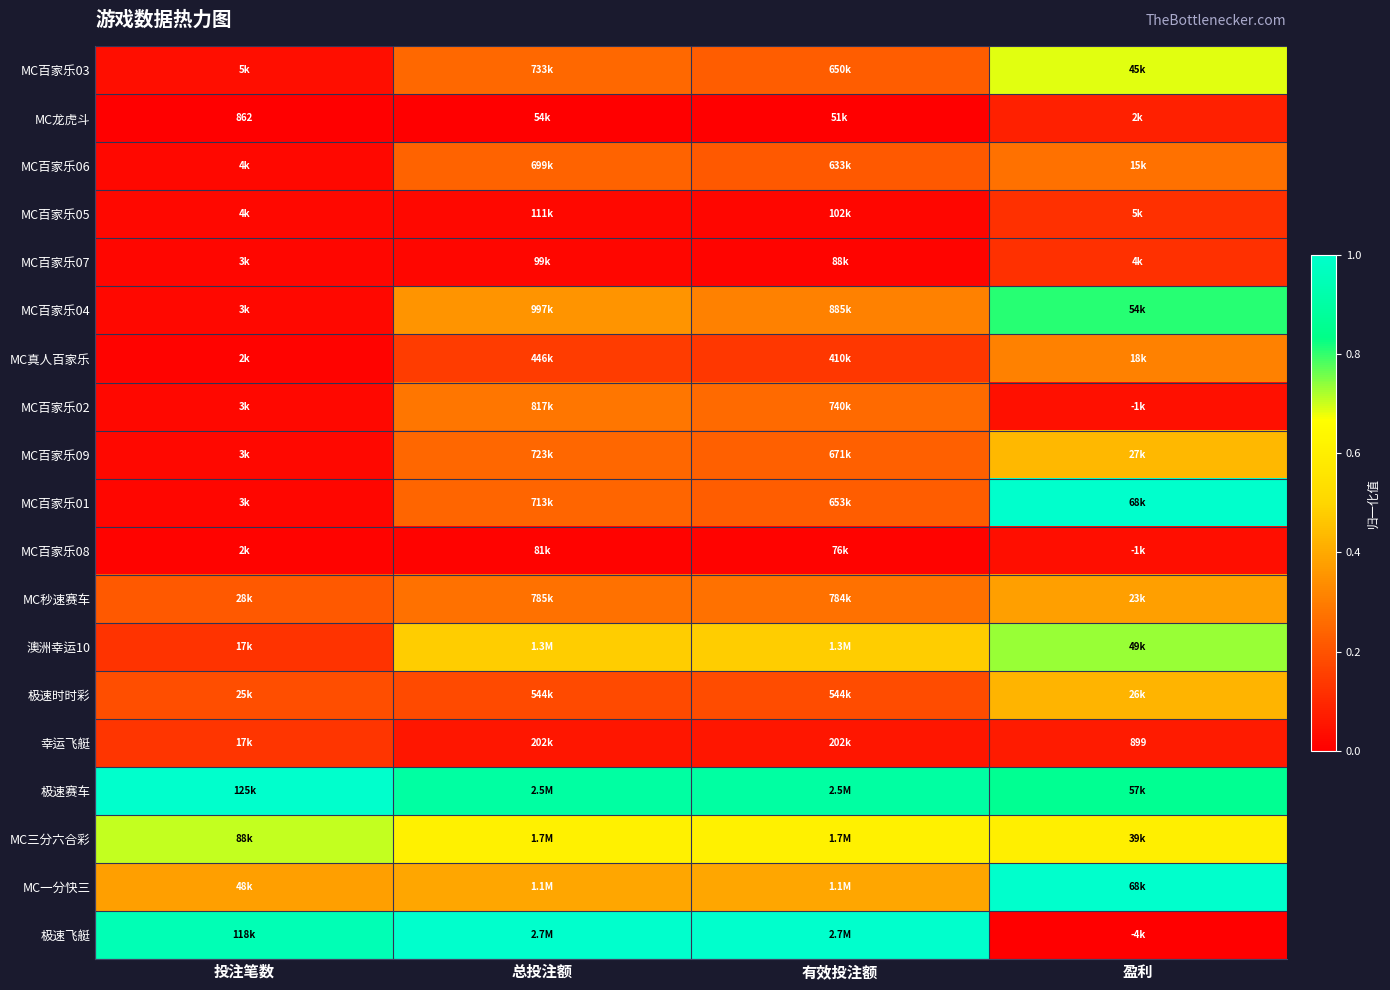

Which has a higher value, 有效投注额 or 总投注额?

总投注额